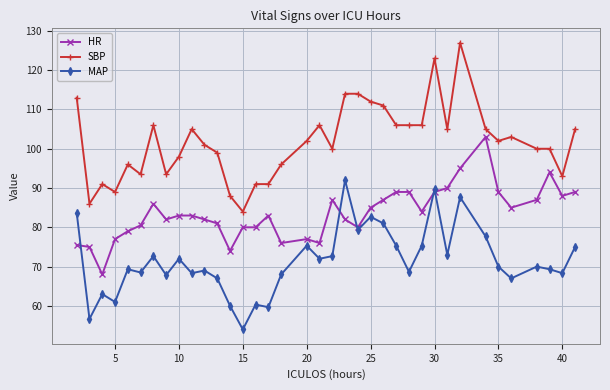

What is the average value of the HR series?

83.5